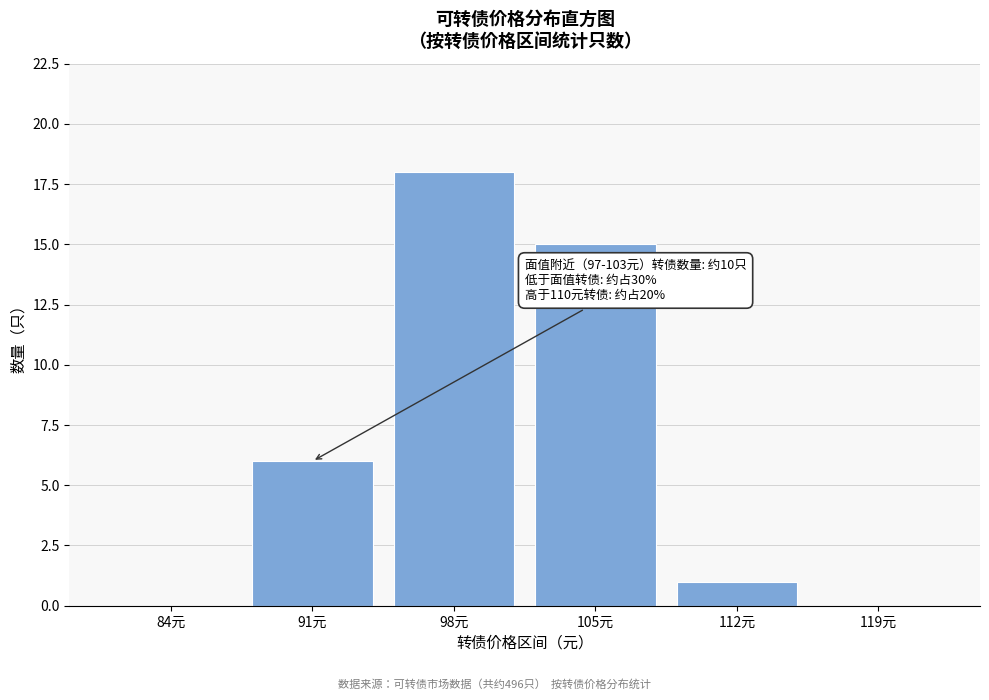

Reading left to right, transcribe all the data shown in this chart.

84元=0	91元=6	98元=18	105元=15	112元=1	119元=0